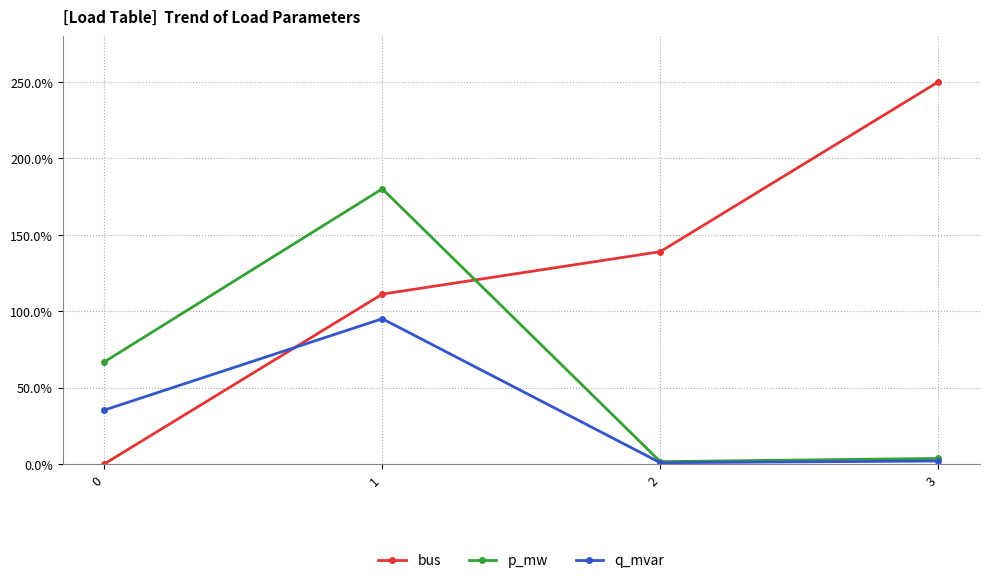

At 0, list the series in order from largest to smallest.

p_mw, q_mvar, bus